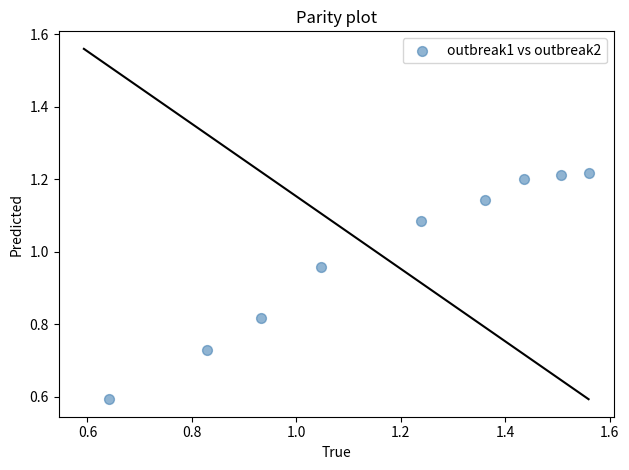

What is the range of X values (max minus min)?

0.9